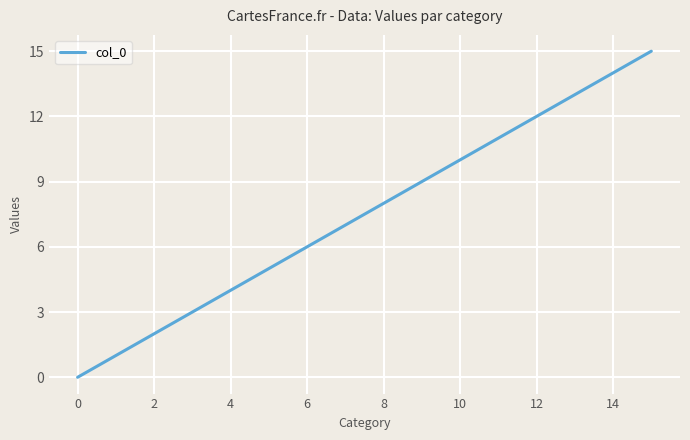

What is the difference between the maximum and minimum values?

15